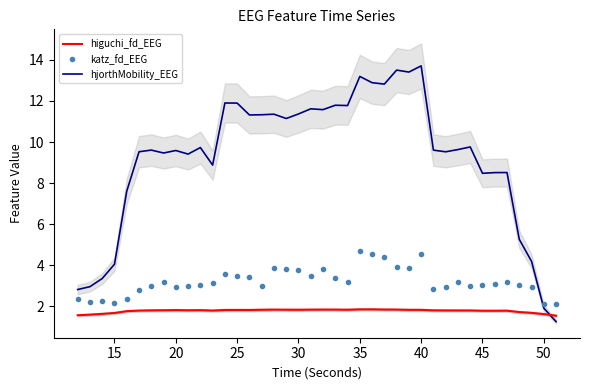

At how many categories does at least one series exceed 4?

35